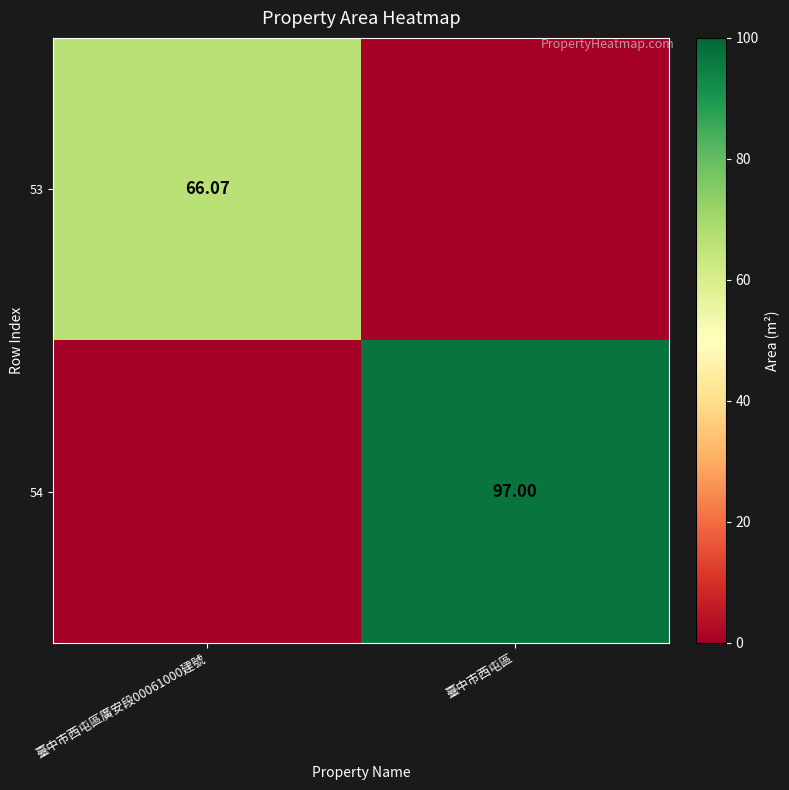

At 臺中市西屯區, list the series in order from smallest to largest.

53, 54